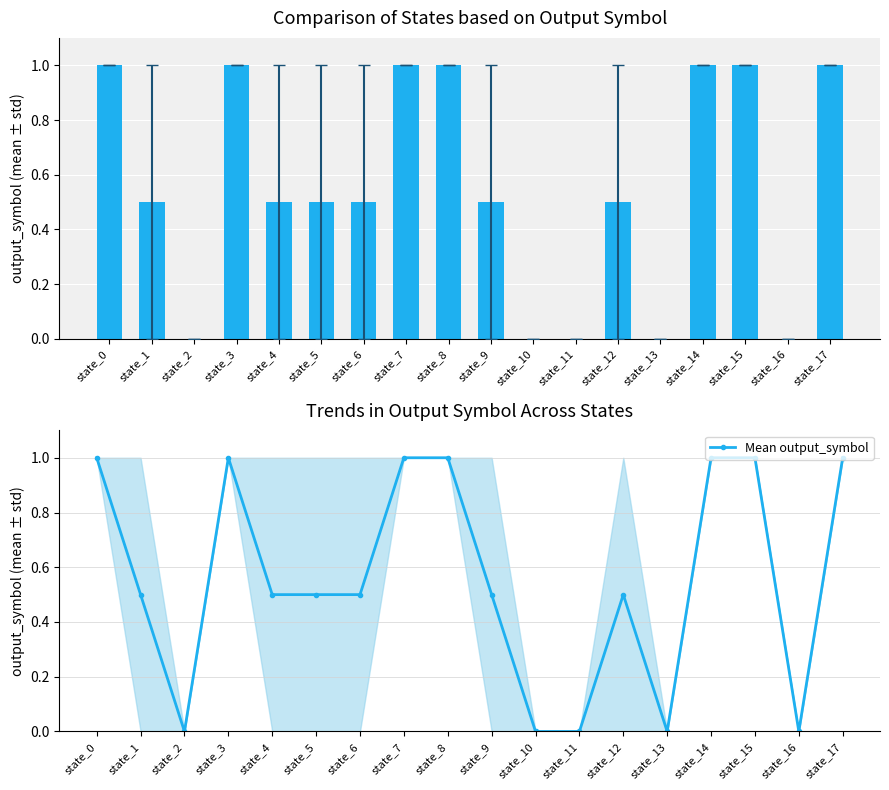

What is the value of the 6th bar from the left?

0.5